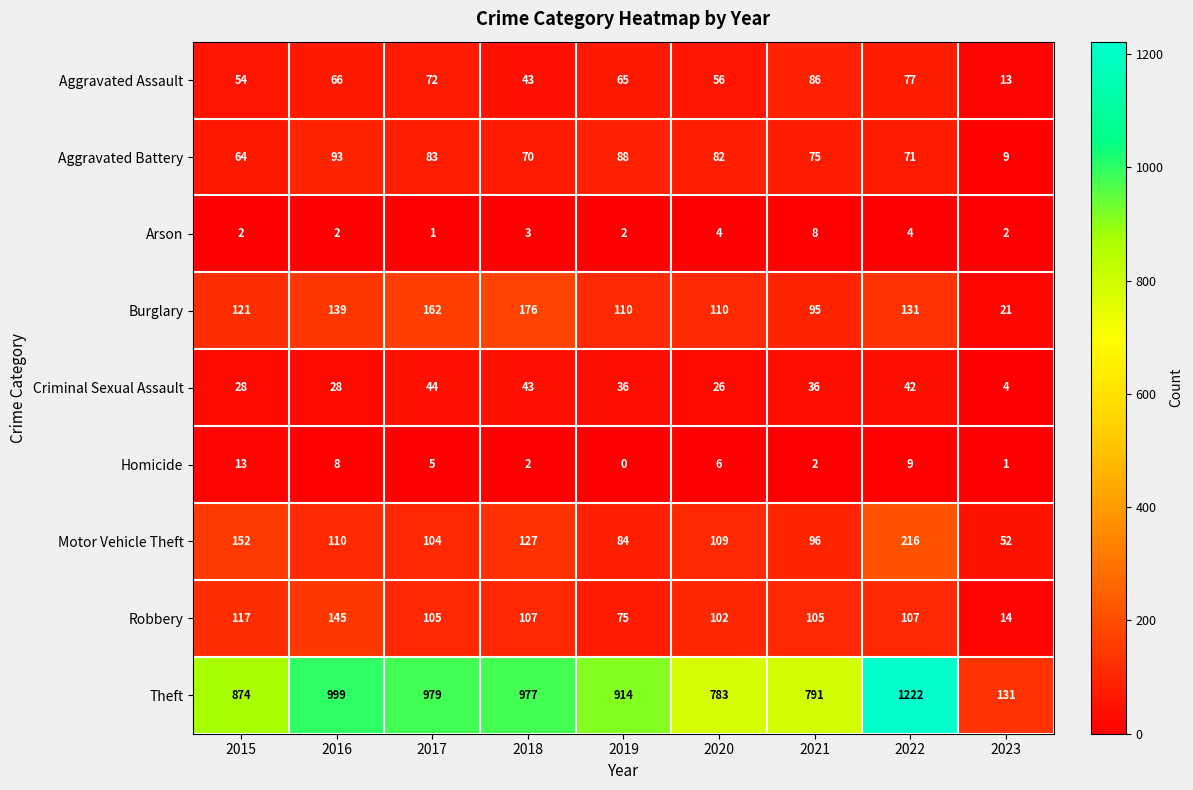

What is the difference between the highest and lowest values at 2019?

914